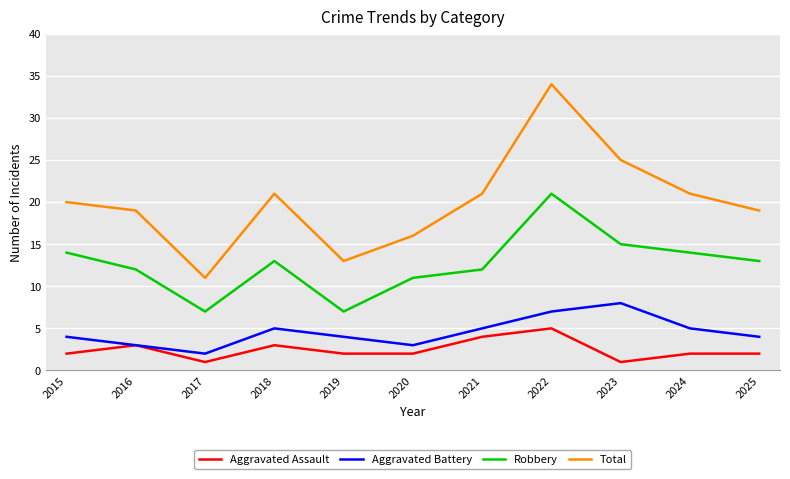

Where is the first local maximum for Robbery?

2018